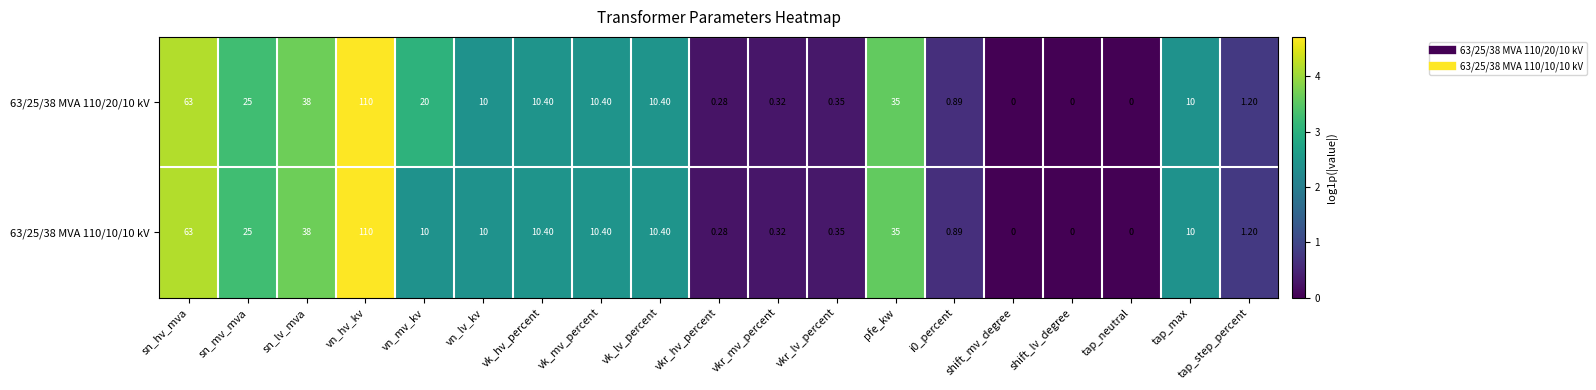

Where does the 63/25/38 MVA 110/10/10 kV series first go above 10?

sn_hv_mva